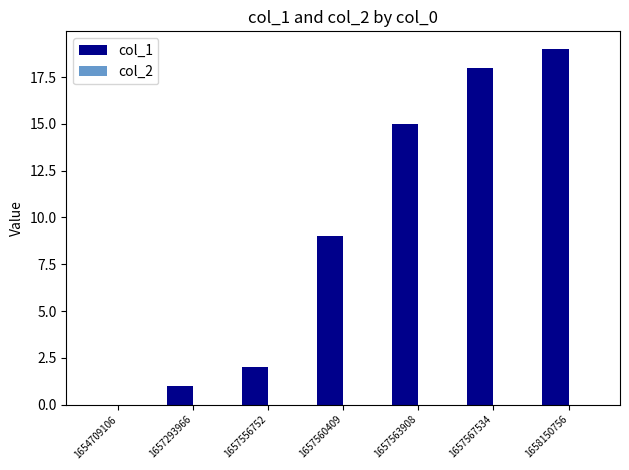

The value at 1657560409 is 9. True or false?

True